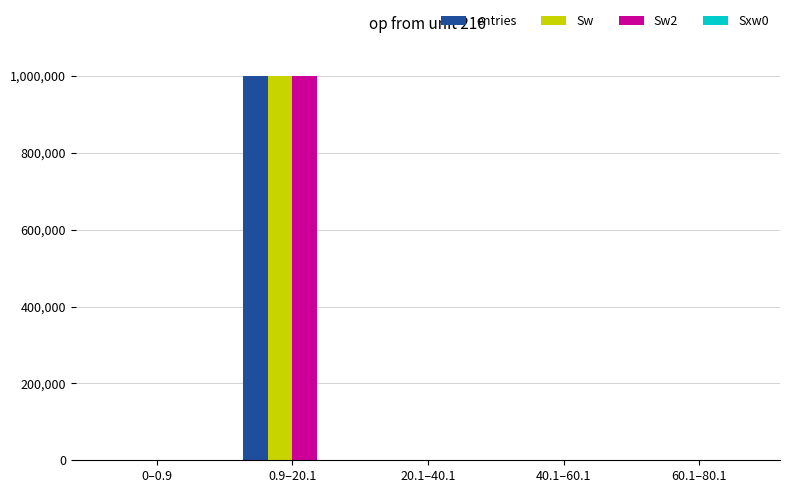

At which category is the sum across all series the highest?

0.9–20.1